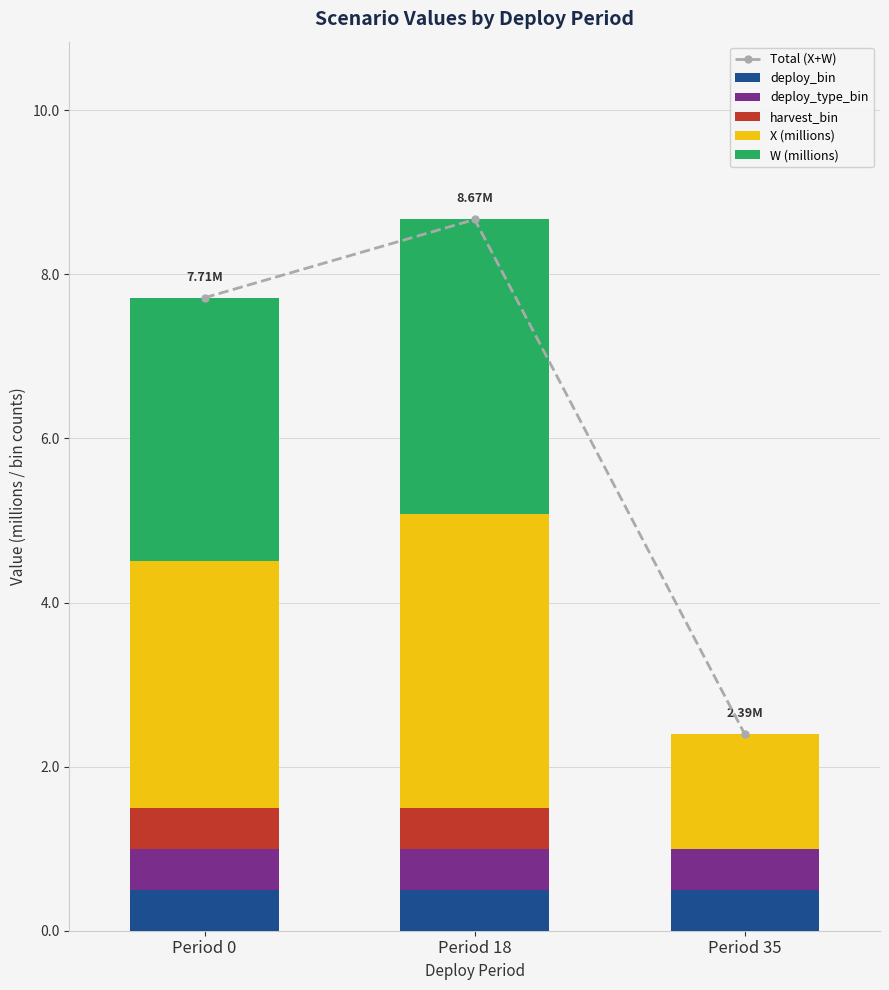

What is the difference between the harvest_bin values at Period 0 and Period 35?

0.5